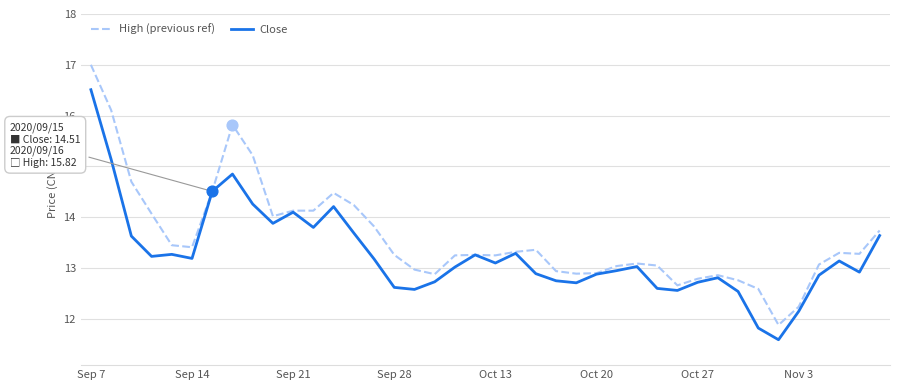

Which series has the largest range (max minus min)?

High (previous ref)